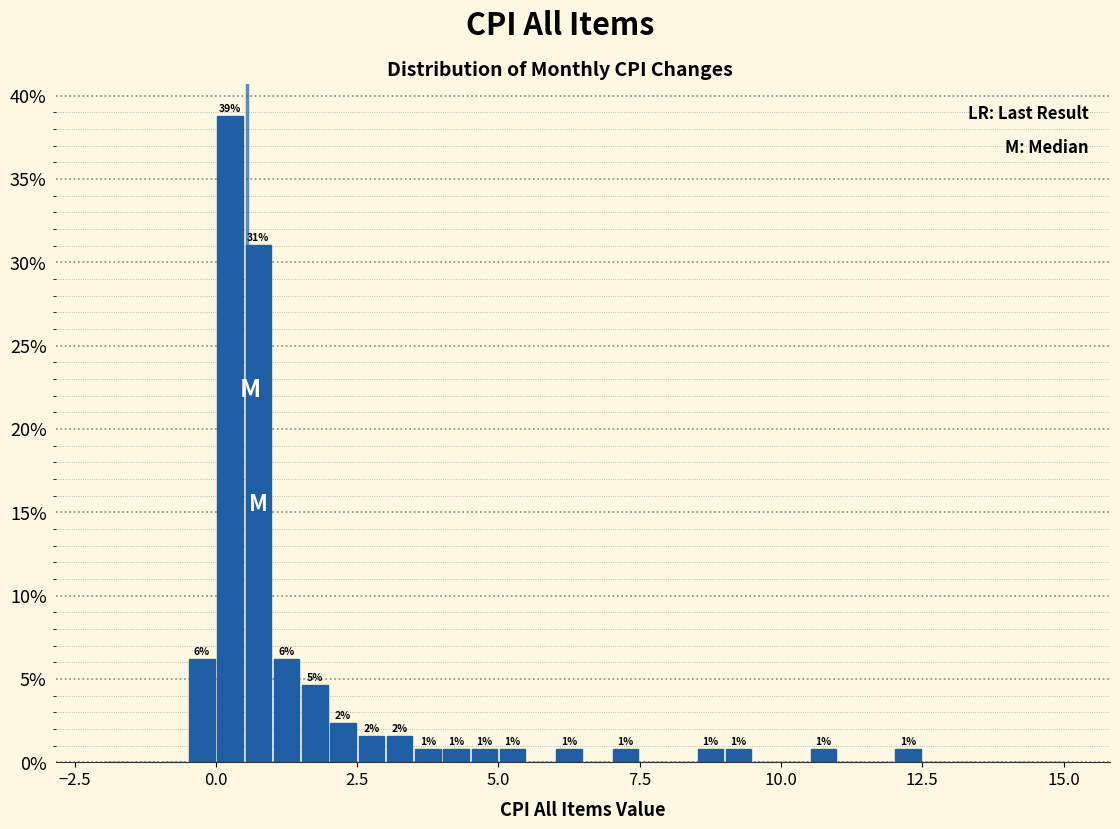

Around what value on the x-axis is the tallest bar? Give the approximate position of its centre, as read against the axis.

0.5